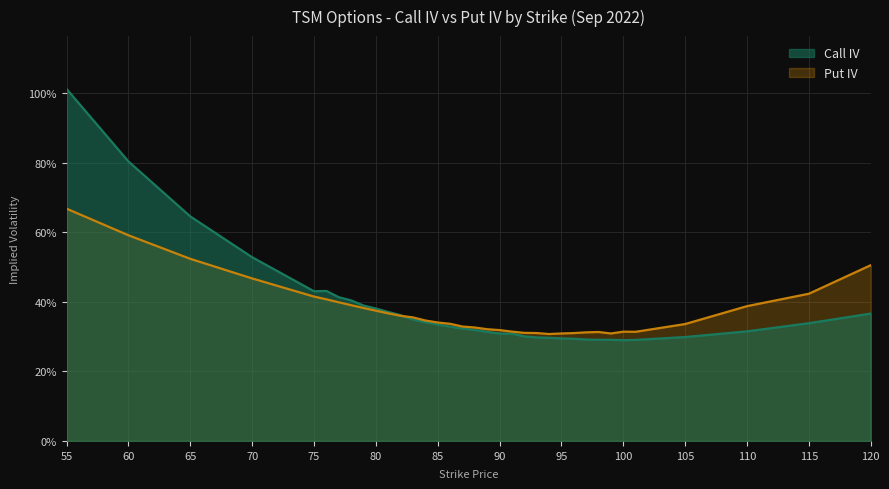

Between 87 and 90, which series saw the biggest shift?

Call IV